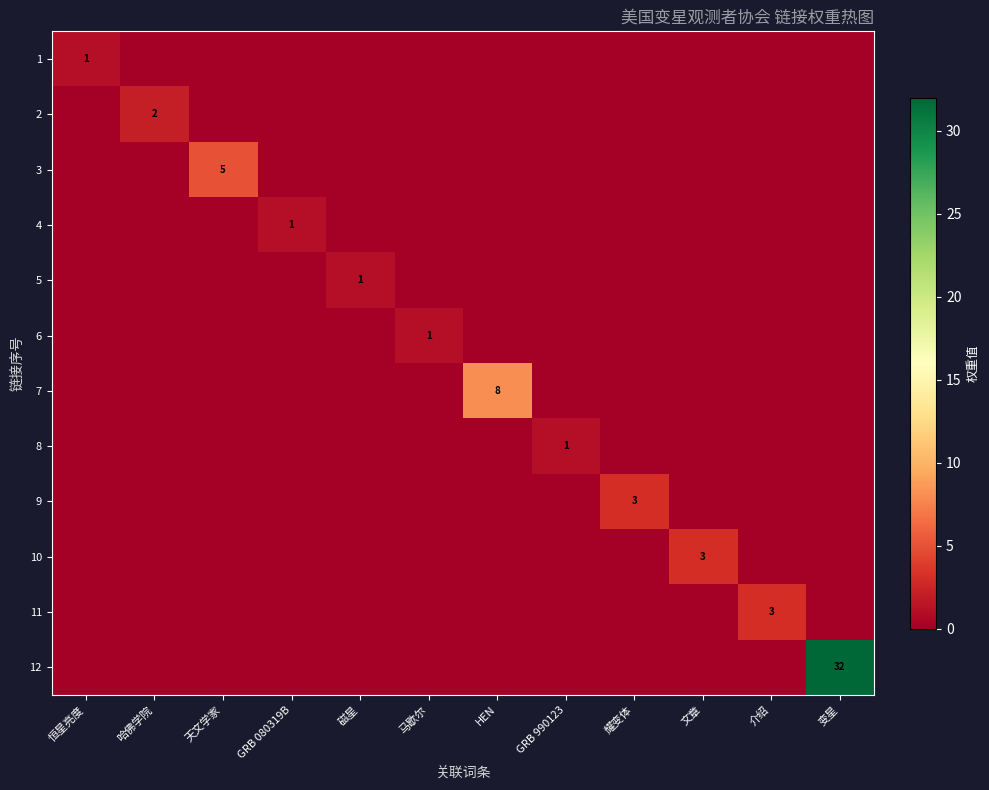

Rank the series at GRB 990123 from lowest to highest value.

1, 2, 3, 4, 5, 6, 7, 9, 10, 11, 12, 8